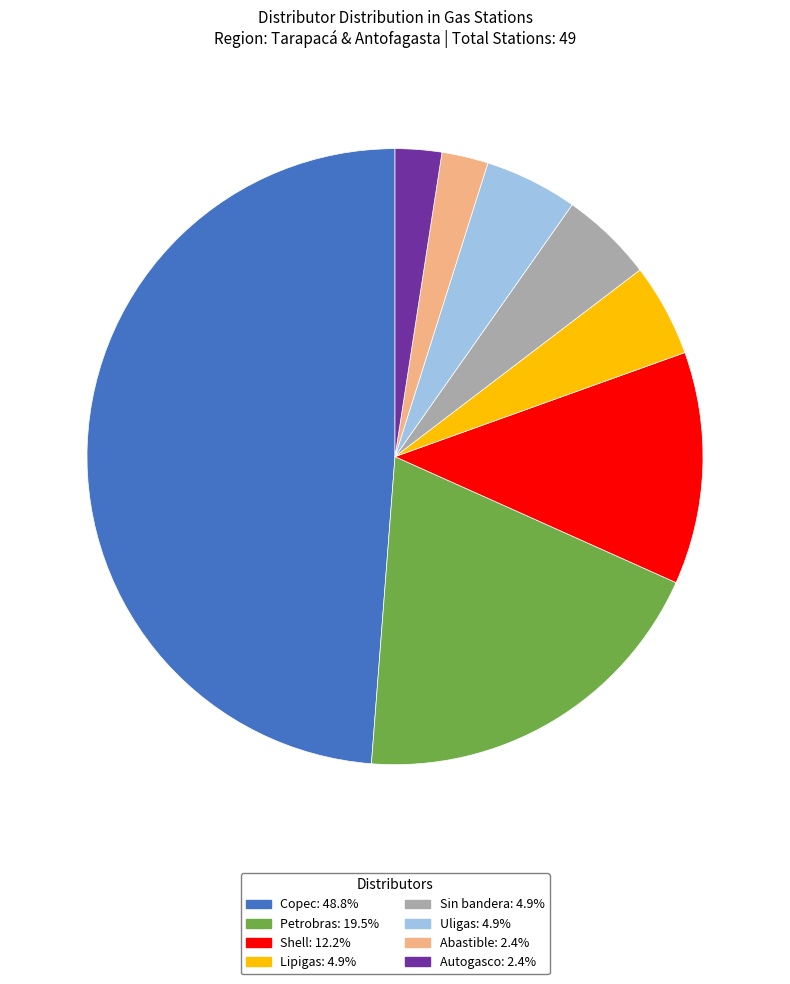

How many slices are in this pie chart?

8